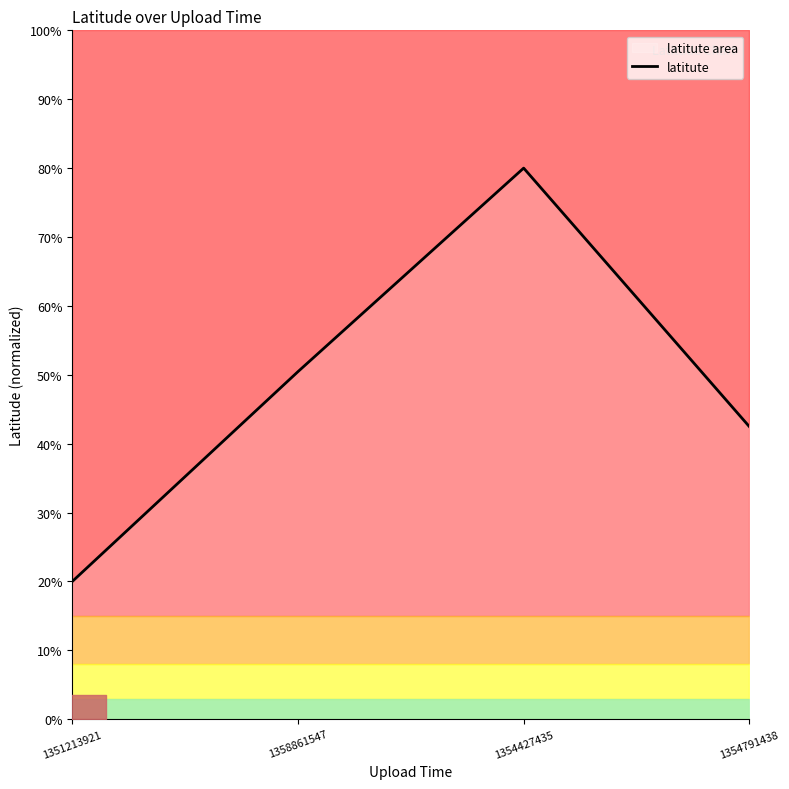

How many categories are shown in the chart?

4